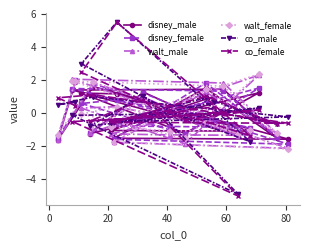

How many interior local valleys does the co_male series have?

8